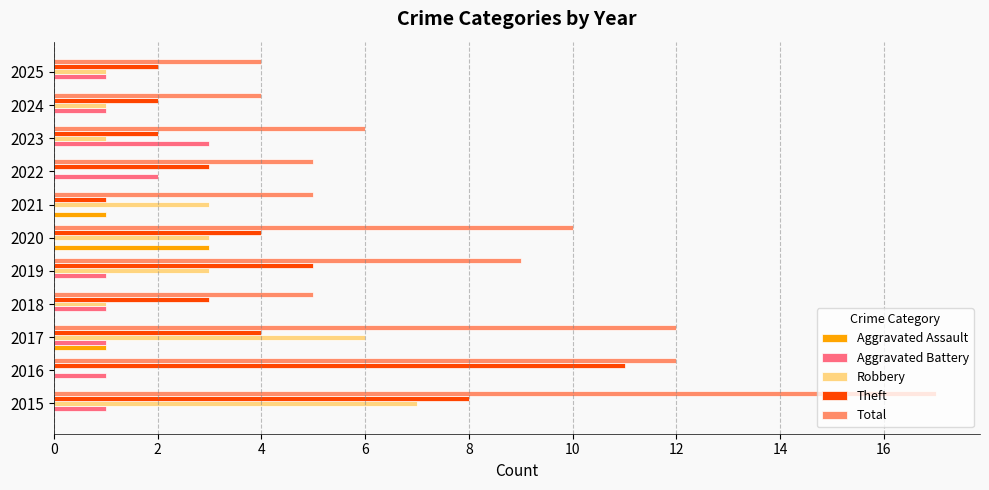

What is the sum of the Total values at 2015 and 2024?

21